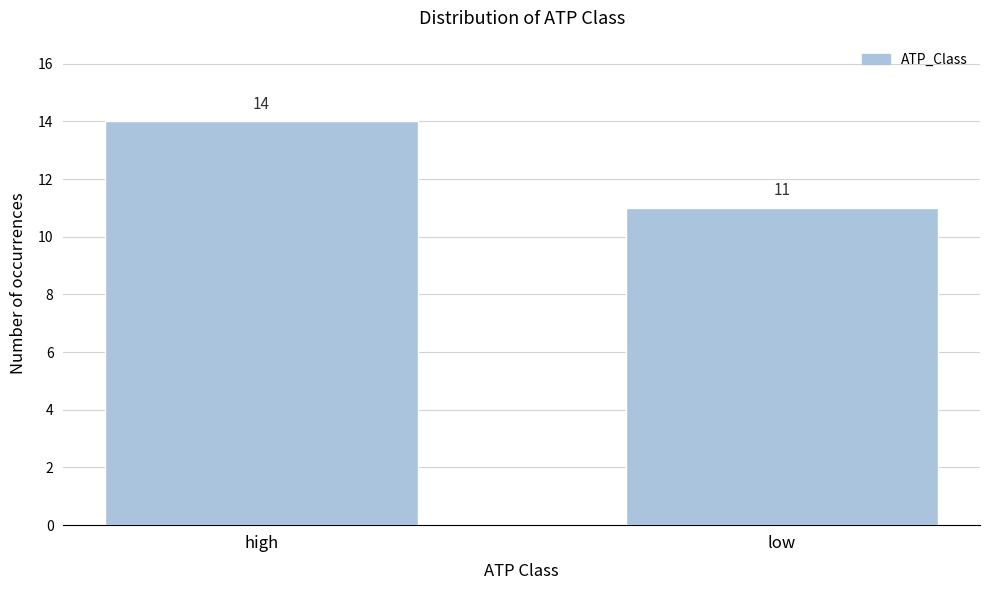

Reading left to right, what are all the values shown in this chart?

14	11